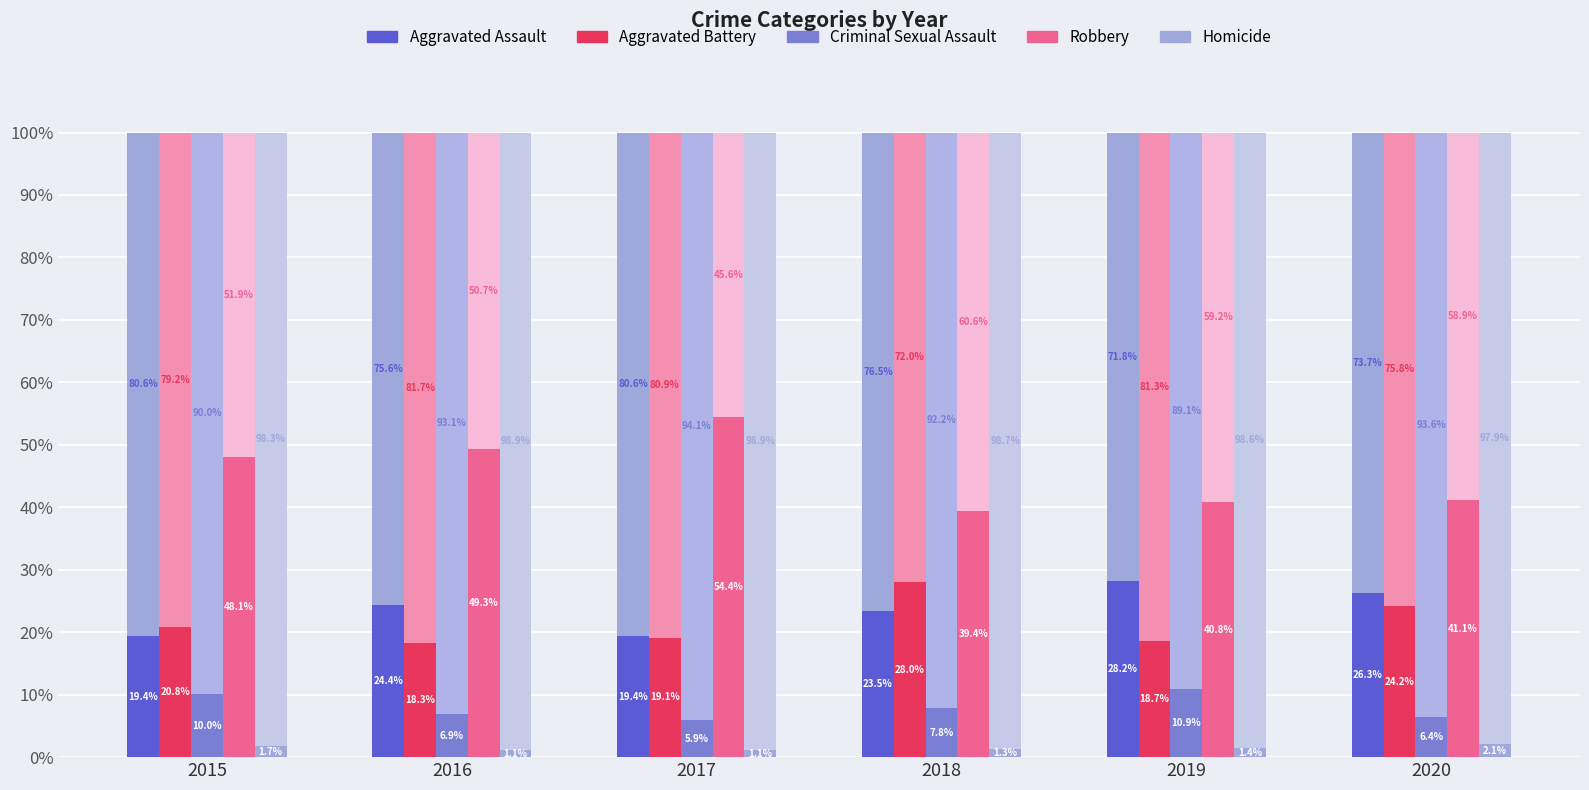

List the series in order of their peak value, highest first.

Robbery, Aggravated Assault, Aggravated Battery, Criminal Sexual Assault, Homicide